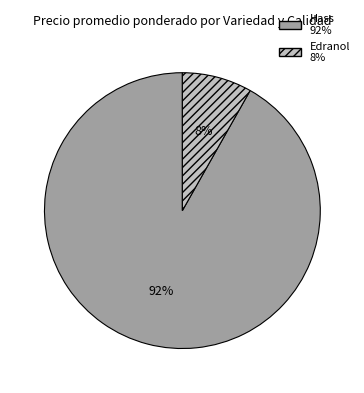

To the nearest percent, what is the difference between the largest and smallest slice percentages?

84%